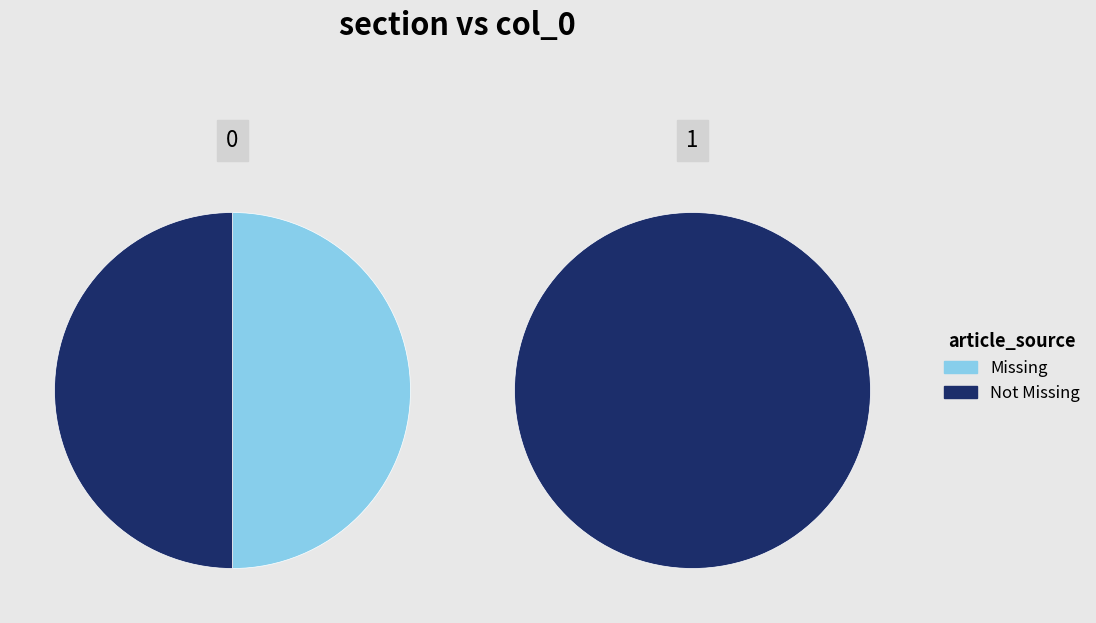

To the nearest percent, what is the combined percentage of 0 and 1?

100%